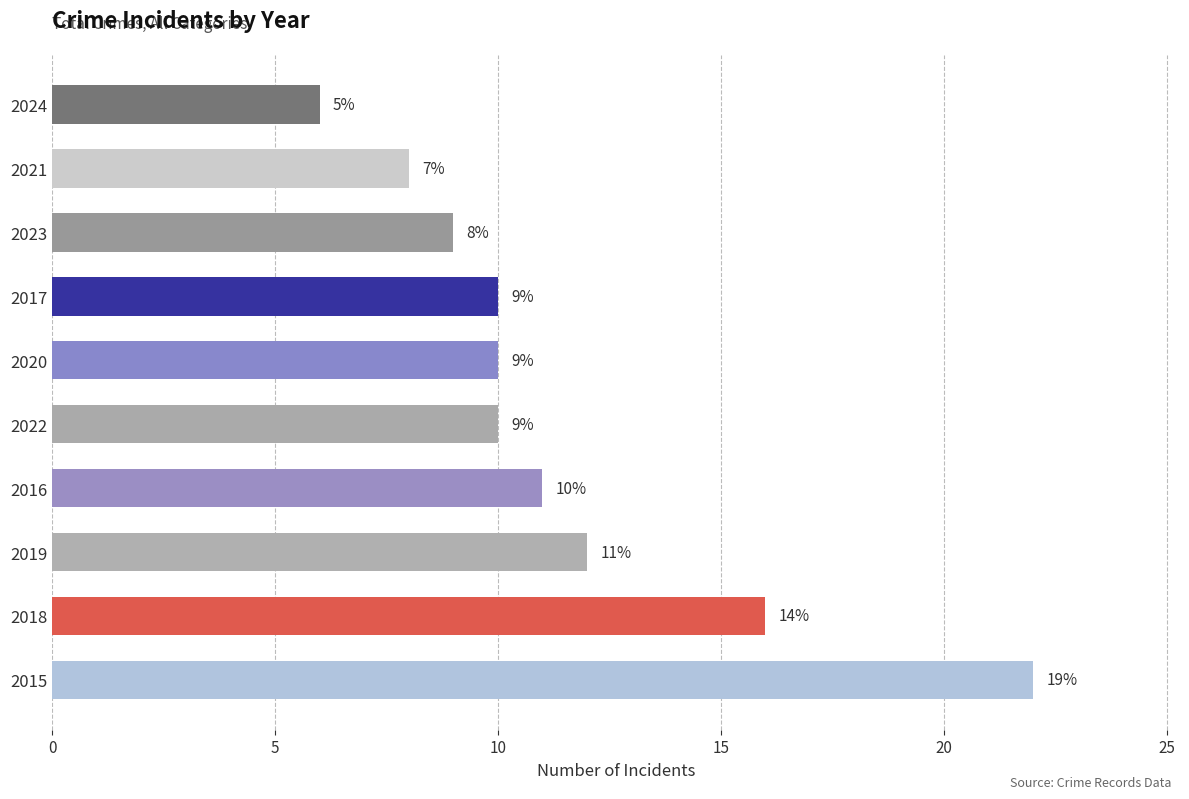

What is the sum of all values?

114